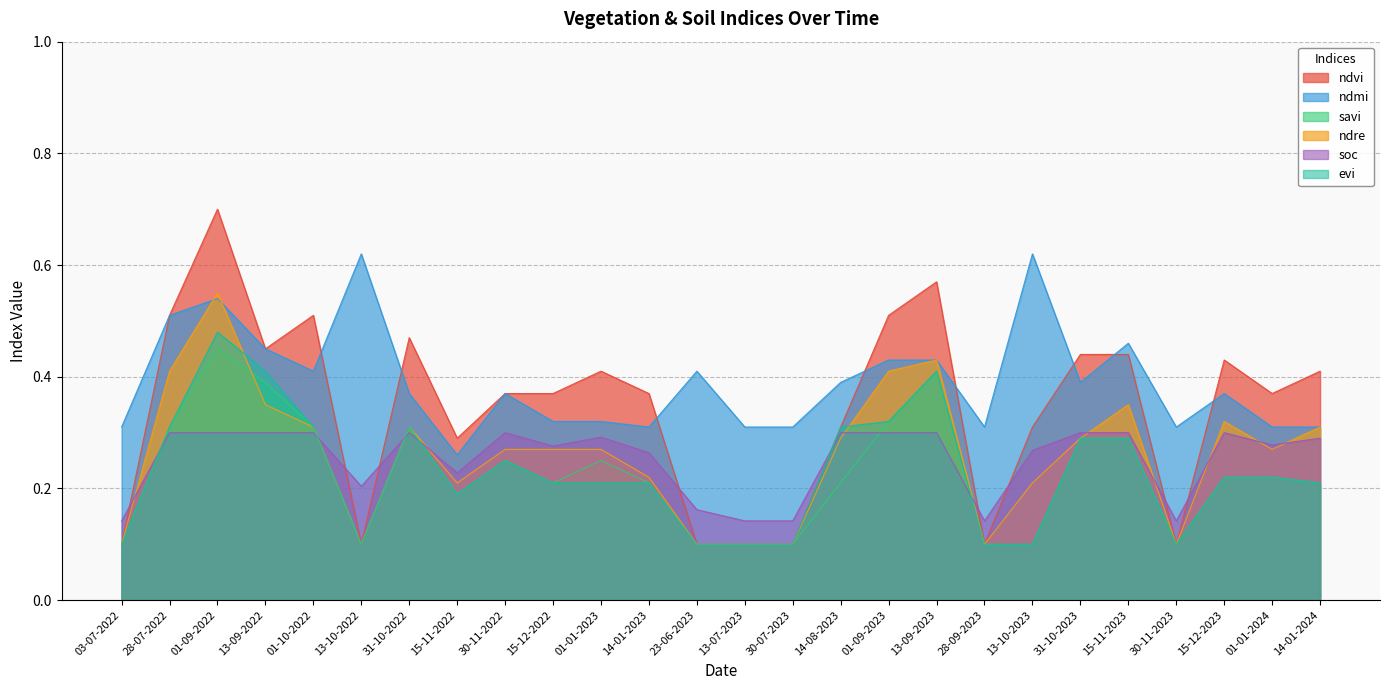

Where is the first local maximum for ndvi?

01-09-2022